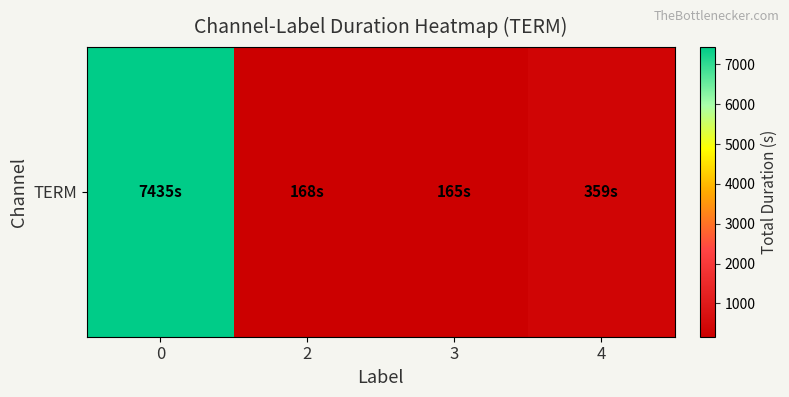

Reading left to right, transcribe all the data shown in this chart.

7435	168	165	359